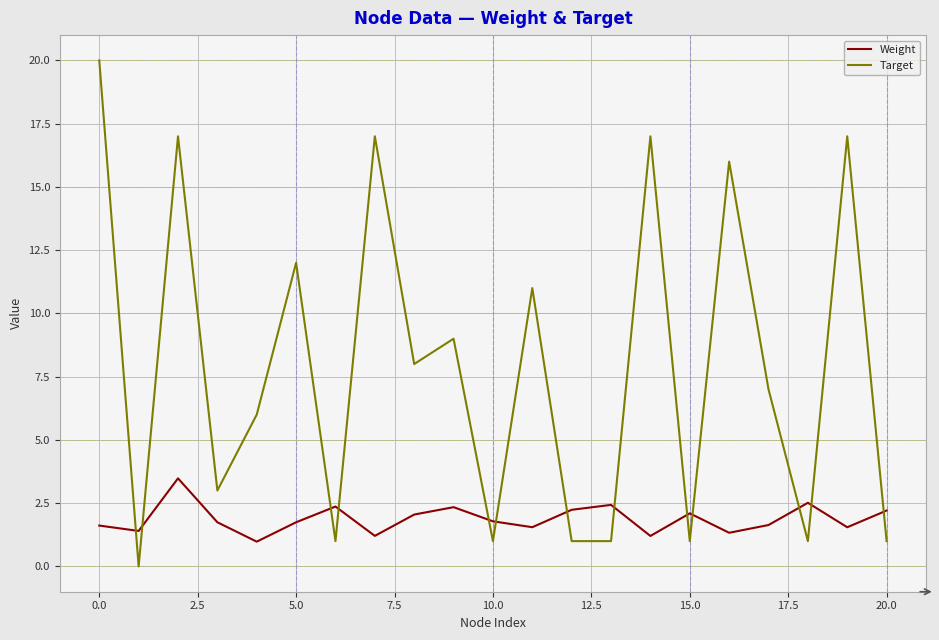

Which series has the largest range (max minus min)?

Target